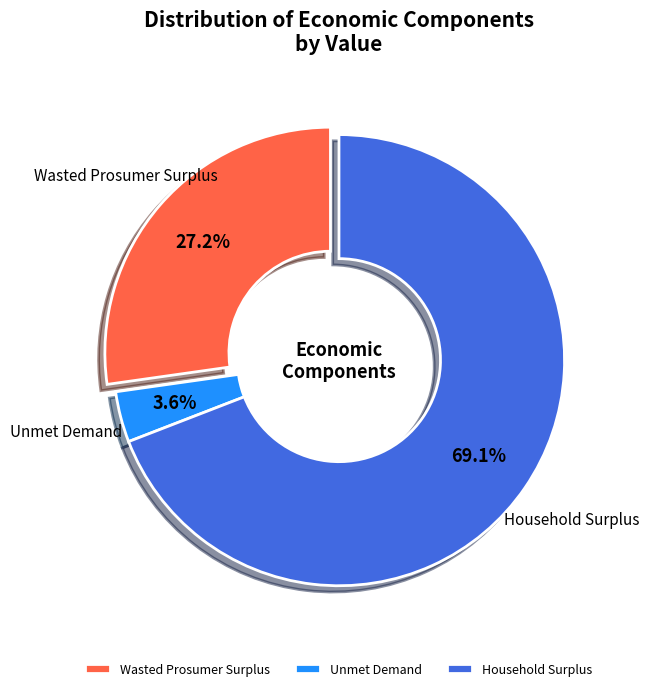

Is Unmet Demand the majority of the pie?

No